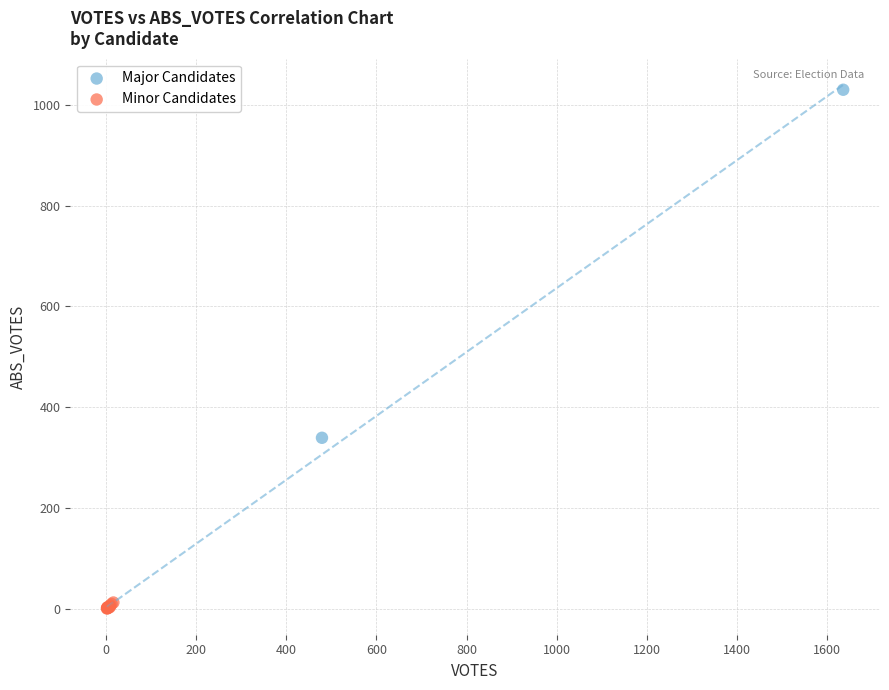

Which series contains the highest Y value?

Major Candidates